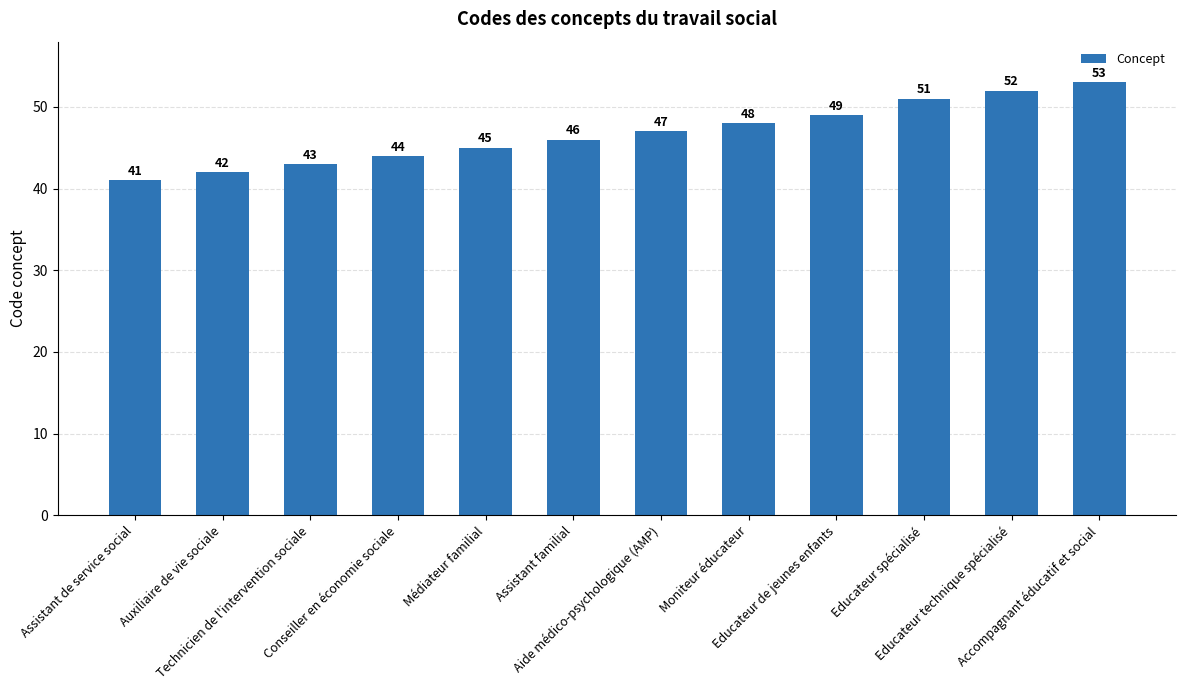

List the labels in order of value, smallest first.

Assistant de service social, Auxiliaire de vie sociale, Technicien de l'intervention sociale, Conseiller en économie sociale, Médiateur familial, Assistant familial, Aide médico-psychologique (AMP), Moniteur éducateur, Educateur de jeunes enfants, Educateur spécialisé, Educateur technique spécialisé, Accompagnant éducatif et social